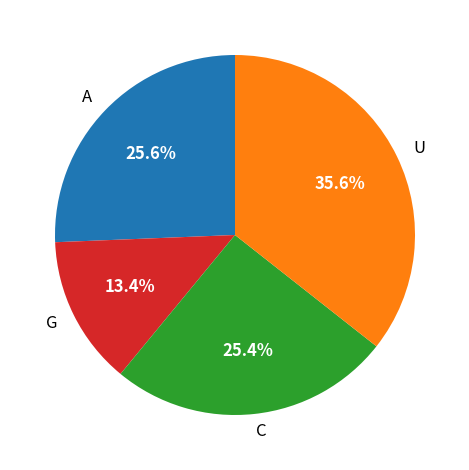

What is the largest slice in the pie chart?

U